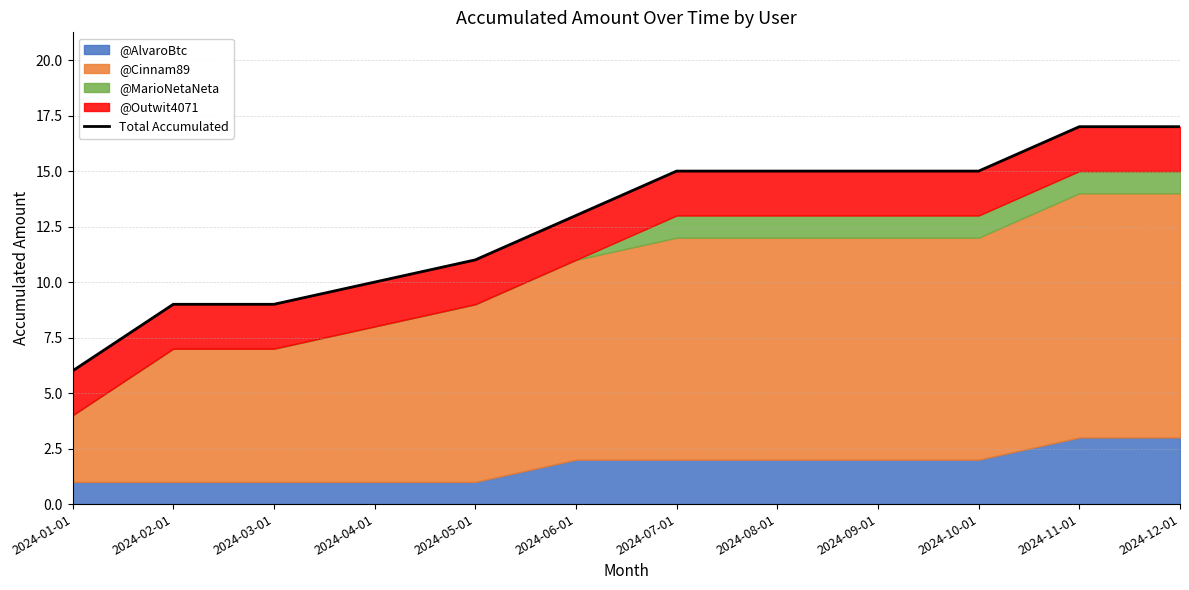

Which category has the lowest value across all series?

2024-01-01